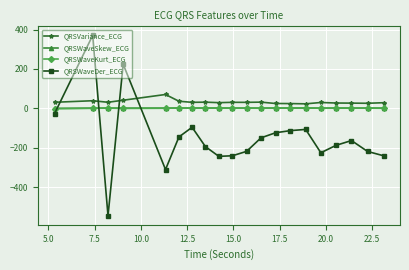

True or false: QRSWaveSkew_ECG and QRSVariance_ECG cross at least once.

False